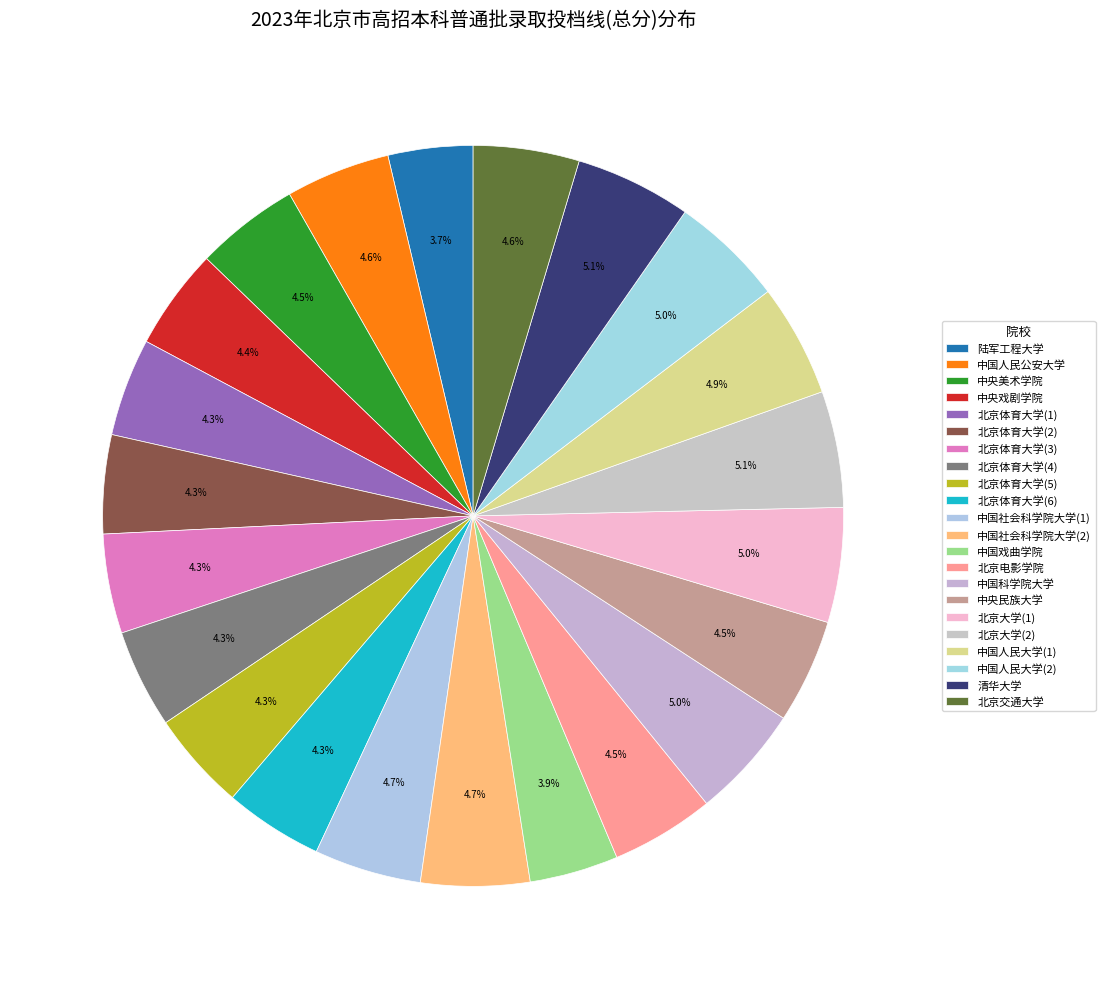

Is it true that 中国科学院大学 is 5% of the pie?

True